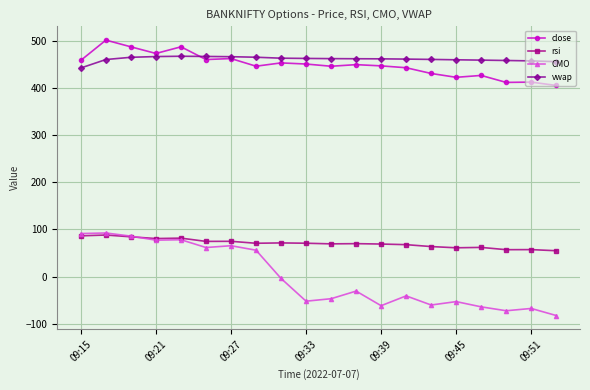

True or false: CMO has more than 1 interior local peaks.

True